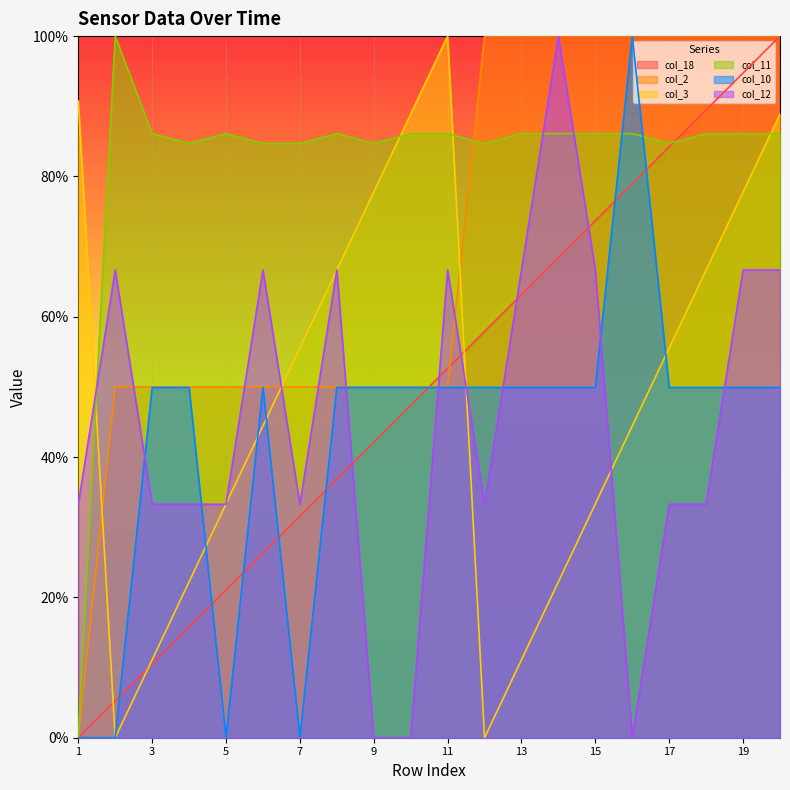

What value does the col_18 series have at 8?

36.8